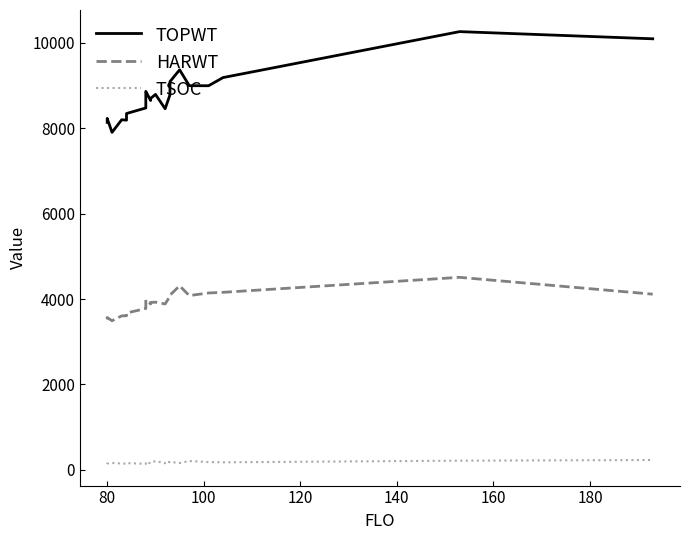

Is it true that HARWT equals 5608 at 180?

False